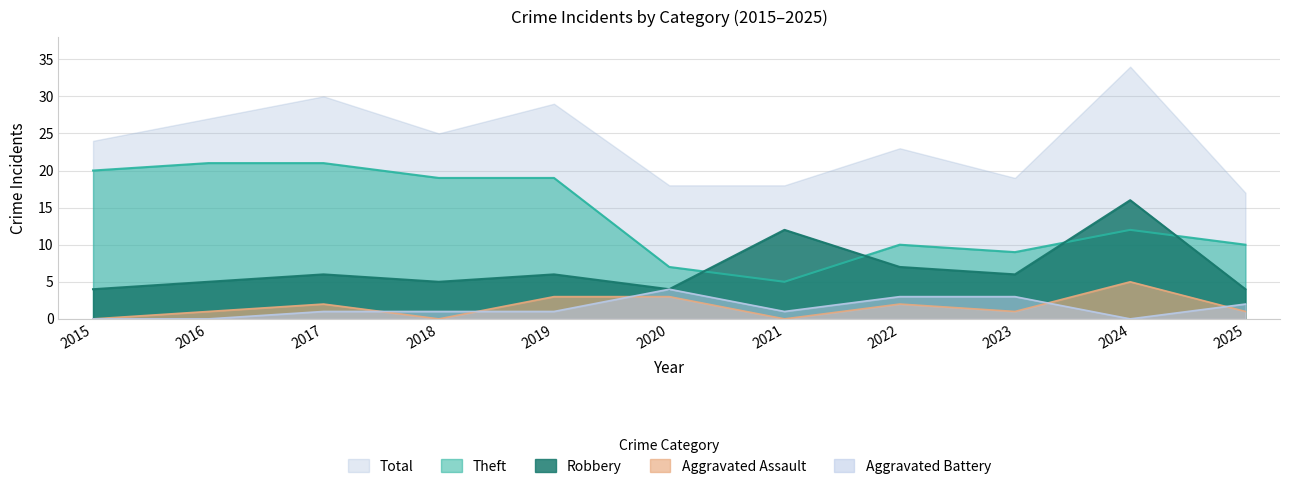

What is the average value of the Aggravated Battery series?

1